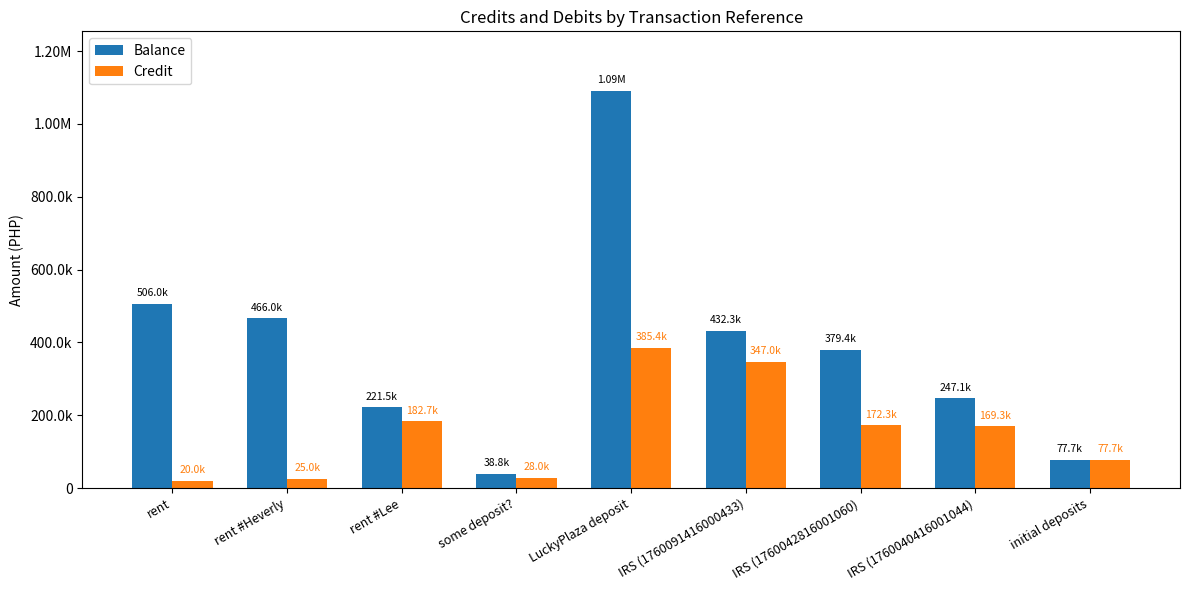

Between rent and IRS (1760040416001044), which series saw the biggest shift?

Balance